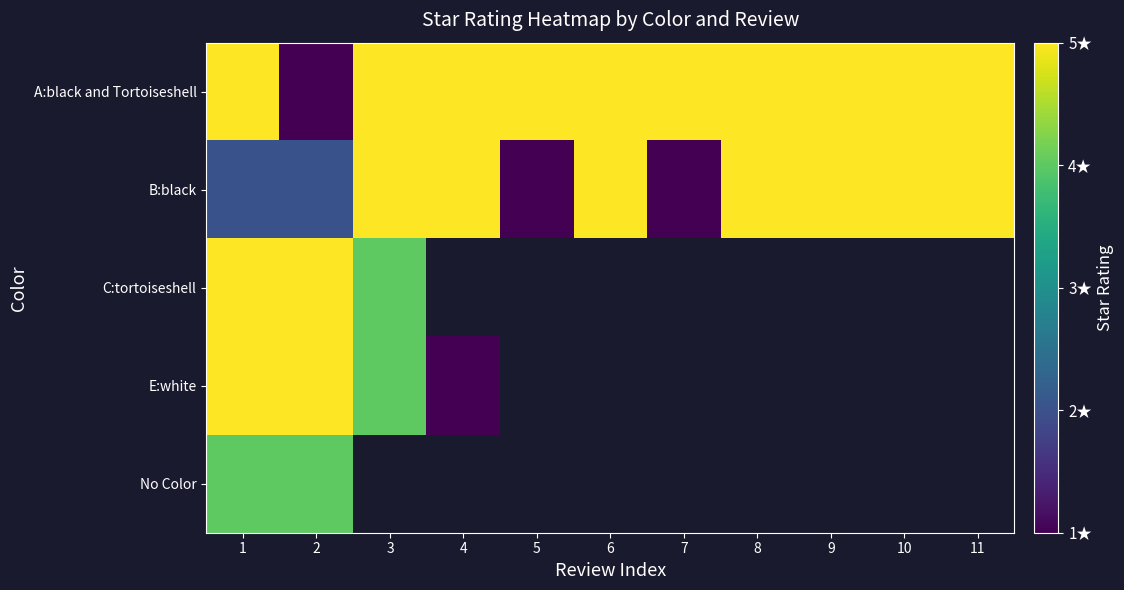

Is the value of B:black at 4 greater than the value of C:tortoiseshell at 6?

No